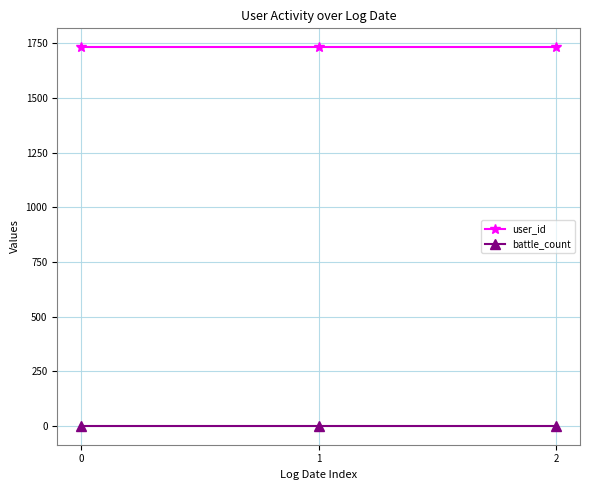

What value does the user_id series have at 1?

1731